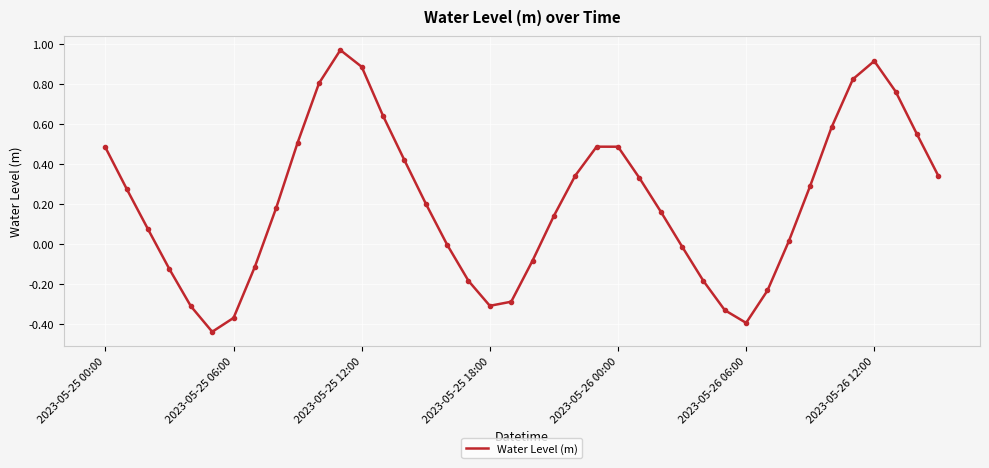

What is the difference between the maximum and minimum values?

1.4